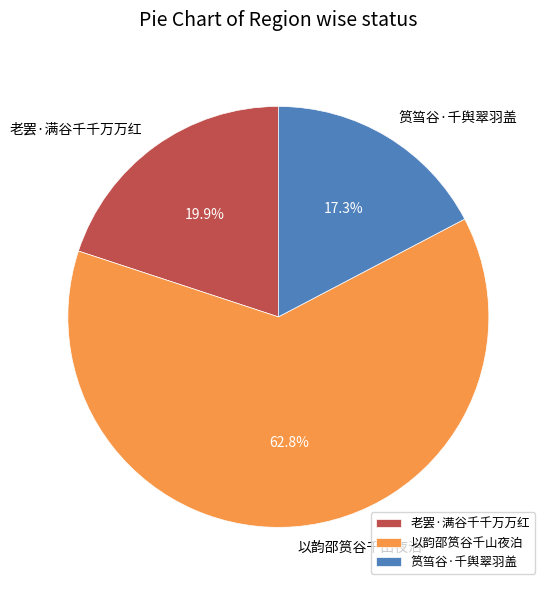

Is there any slice that represents more than half of the pie?

Yes